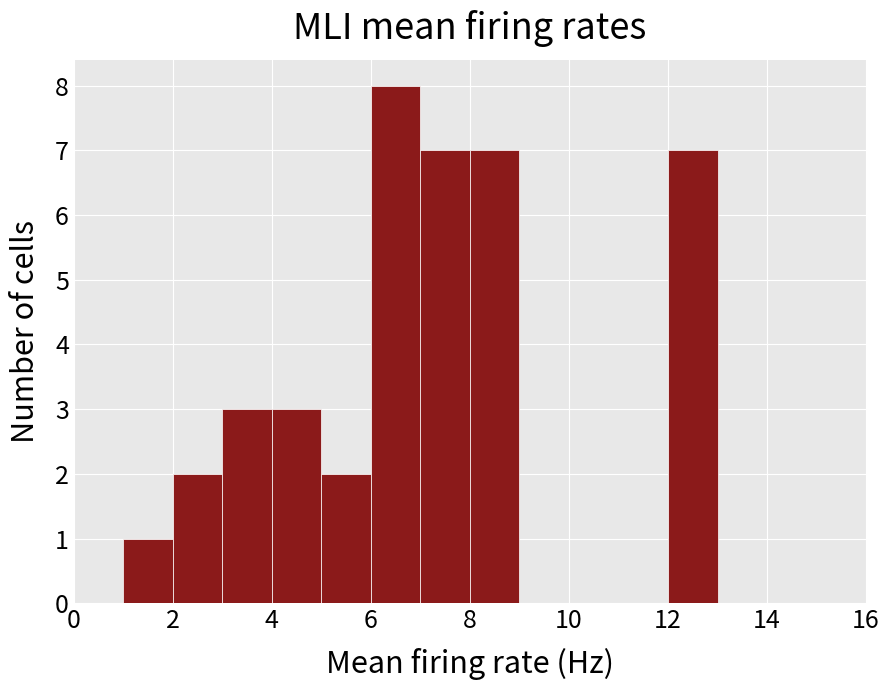

Reading left to right, list every bar in this chart as the range it spans on the x-axis followed by its height. The values are not printed on the chart, so give them approximately, as read against the axis.

0 to 1: 0
1 to 2: 1
2 to 3: 2
3 to 4: 3
4 to 5: 3
5 to 6: 2
6 to 7: 8
7 to 8: 7
8 to 9: 7
9 to 10: 0
10 to 11: 0
11 to 12: 0
12 to 13: 7
13 to 14: 0
14 to 15: 0
15 to 16: 0